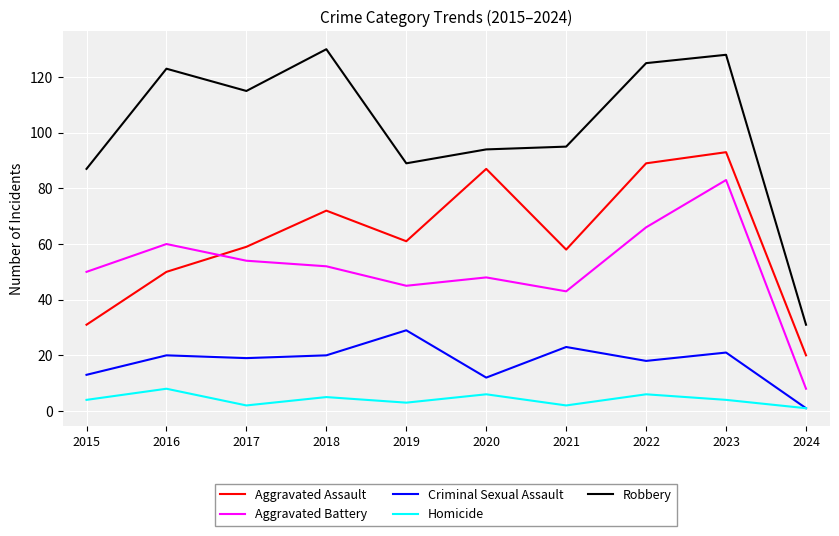

True or false: Robbery and Aggravated Battery intersect in this chart.

False